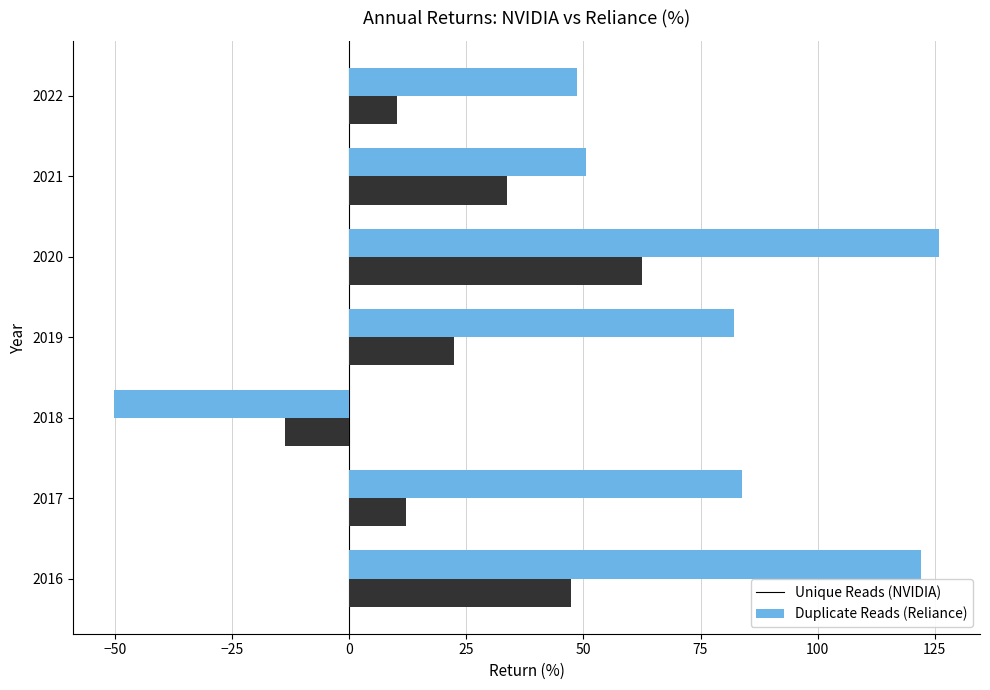

What is the smallest value displayed?

-50.0